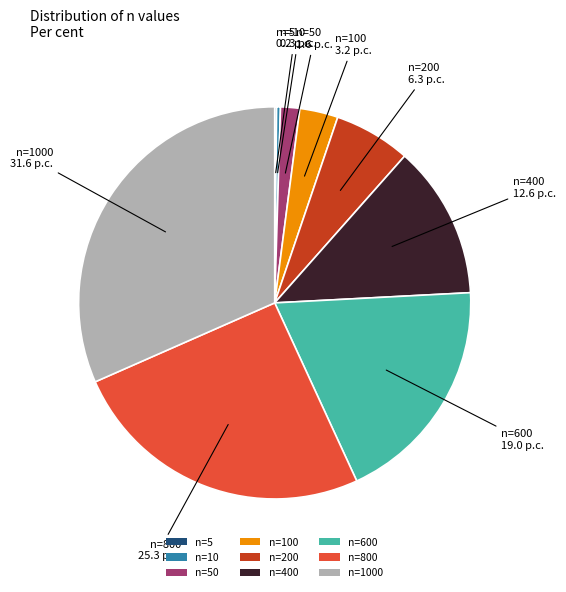

Between n=600 and n=10, which is larger?

n=600